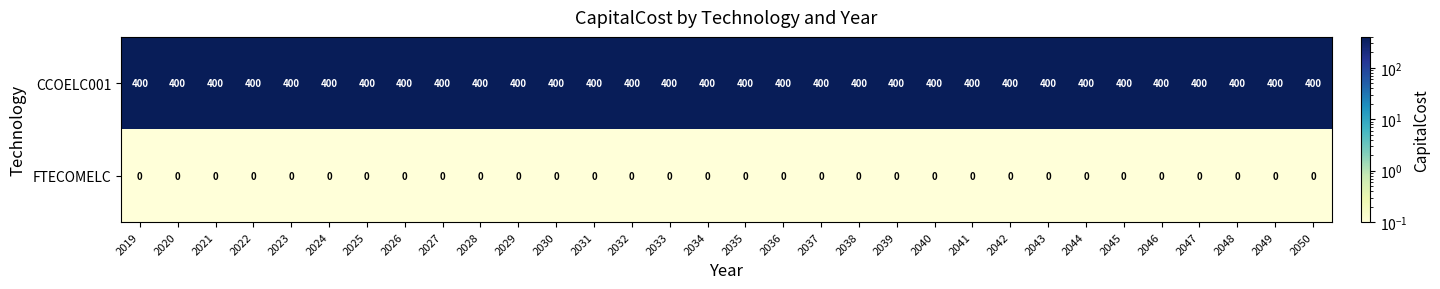

Which series has the largest total across all categories?

CCOELC001